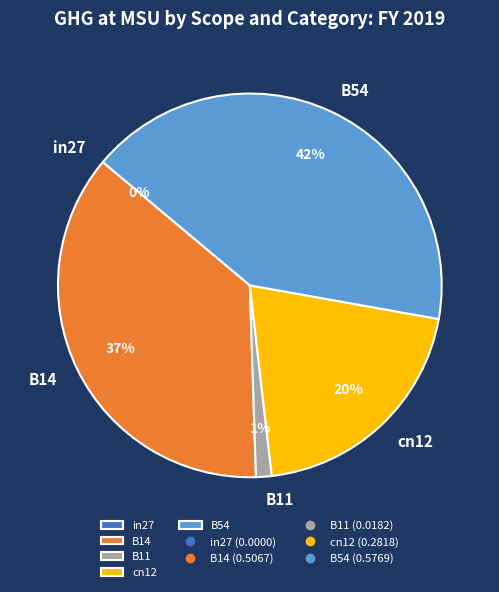

To the nearest percent, what is the difference between the largest and smallest slice percentages?

42%